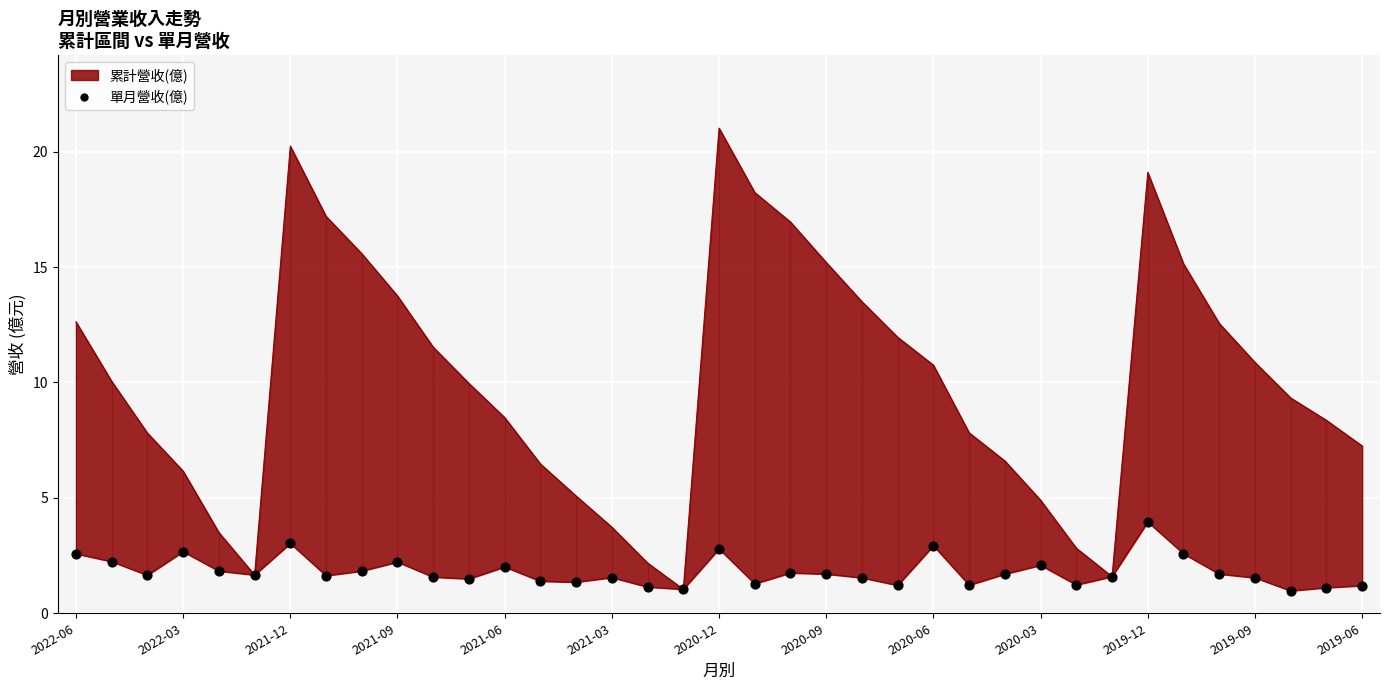

What is the change in value from 2019-12 to 2019-06?

-2.8